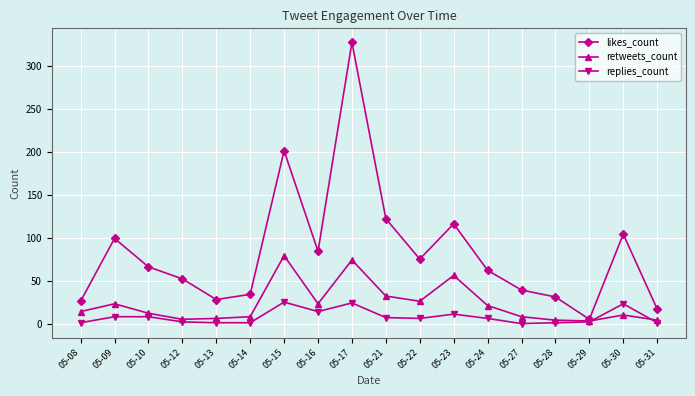

True or false: replies_count has a value of 25 at 05-15.

True